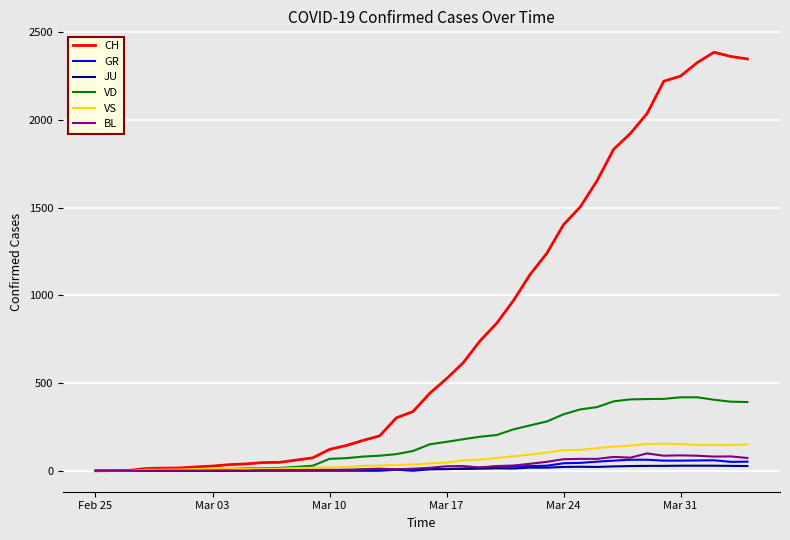

Which series has the largest range (max minus min)?

CH